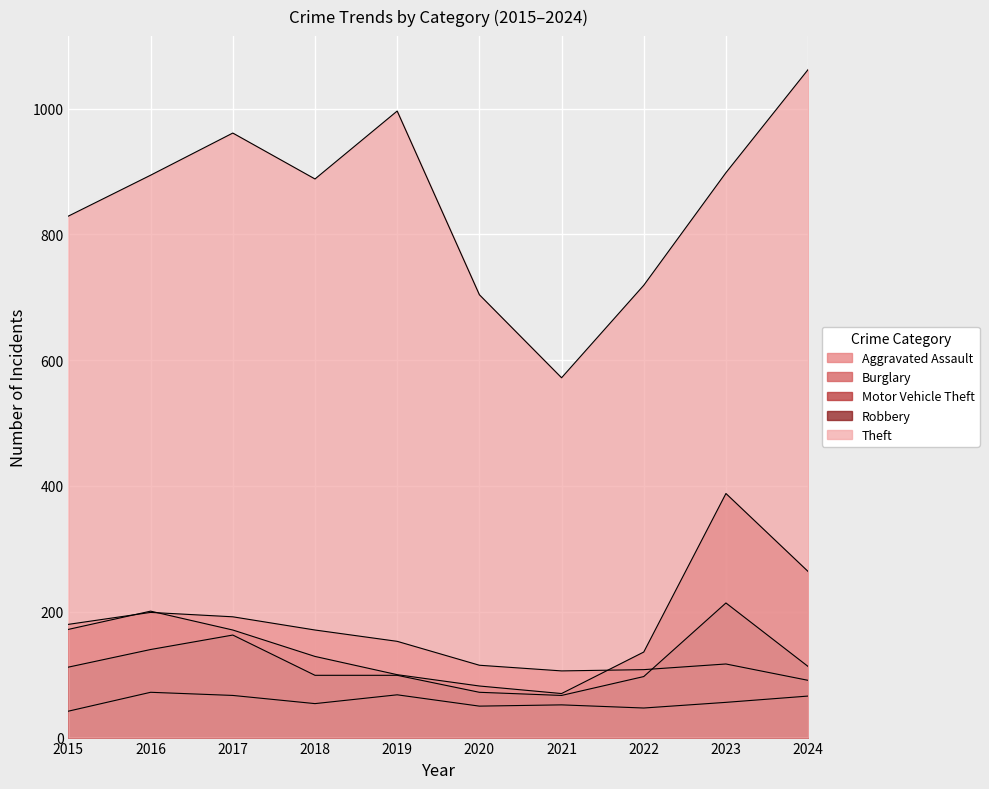

True or false: Motor Vehicle Theft has more than 2 points higher than both neighbors.

False